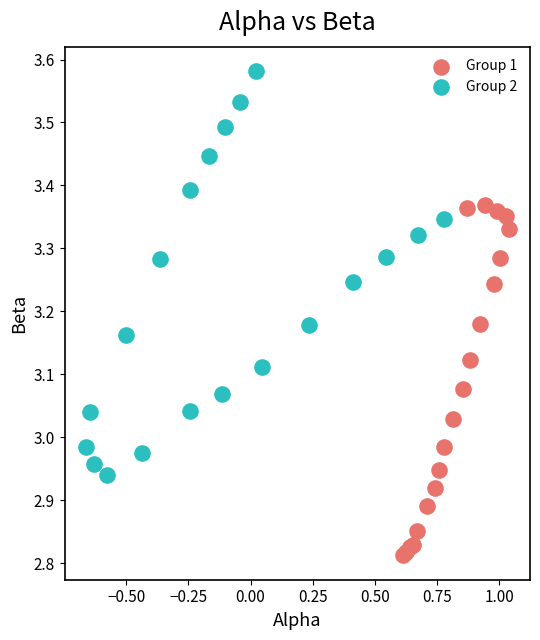

Which series contains the highest Y value?

Group 2